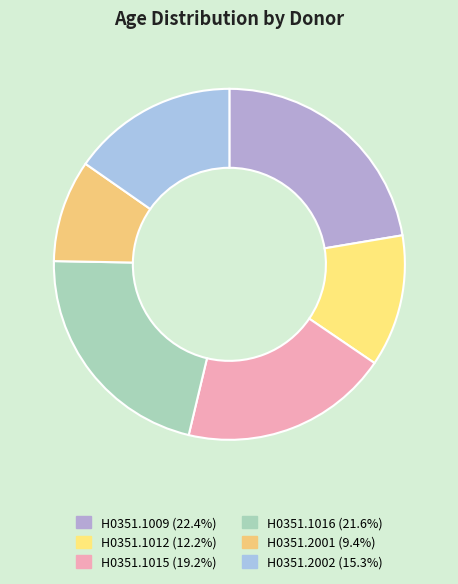

To the nearest percent, what percentage of the pie is H0351.1009?

22%